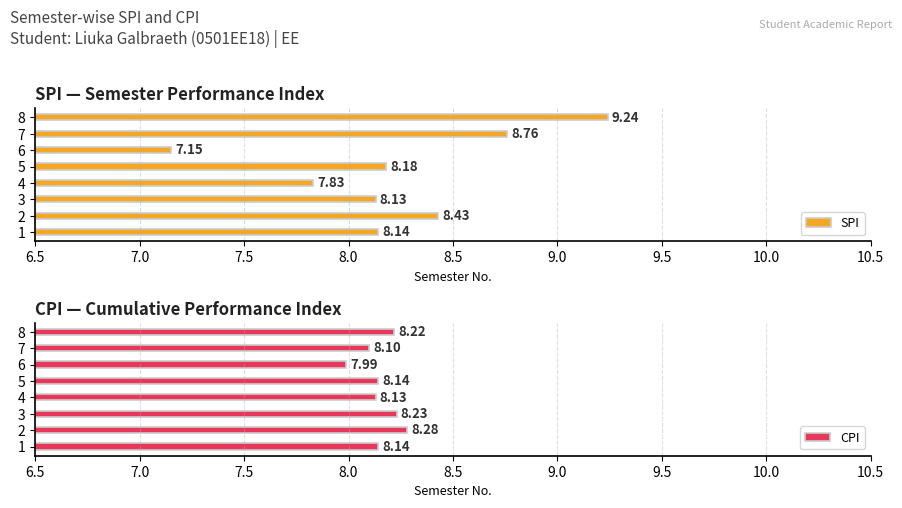

What is the average value of the SPI series?

8.2